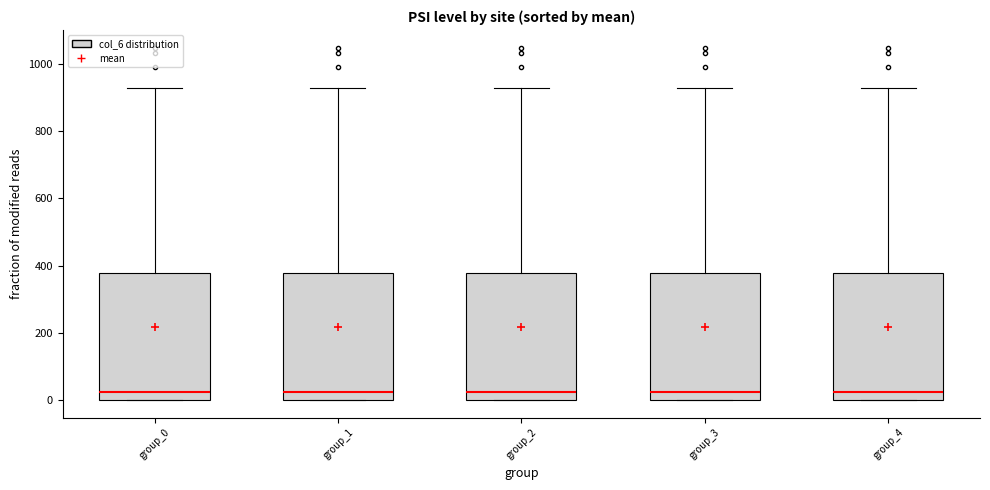

Reading left to right, read every box against the y-axis: the position of its median line, the range the box covers, and the ends of its whiskers. The values are not printed on the chart, so give them approximately, as read against the axis.

group_0: median 20, box 0 to 380, whiskers 0 to 920
group_1: median 20, box 0 to 380, whiskers 0 to 920
group_2: median 20, box 0 to 380, whiskers 0 to 920
group_3: median 20, box 0 to 380, whiskers 0 to 920
group_4: median 20, box 0 to 380, whiskers 0 to 920